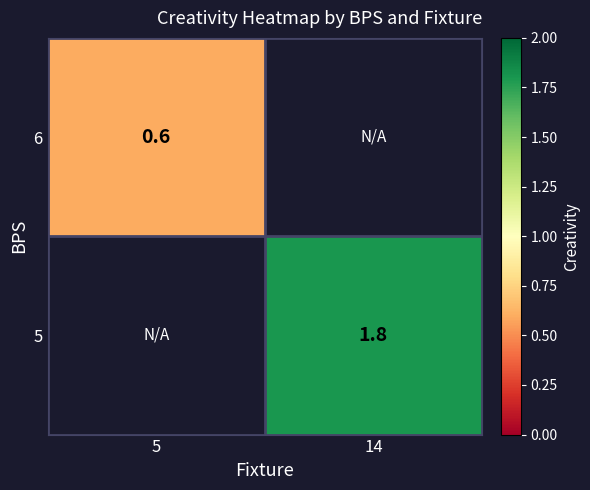

The 6 series shows 0.2 at 5. True or false?

False